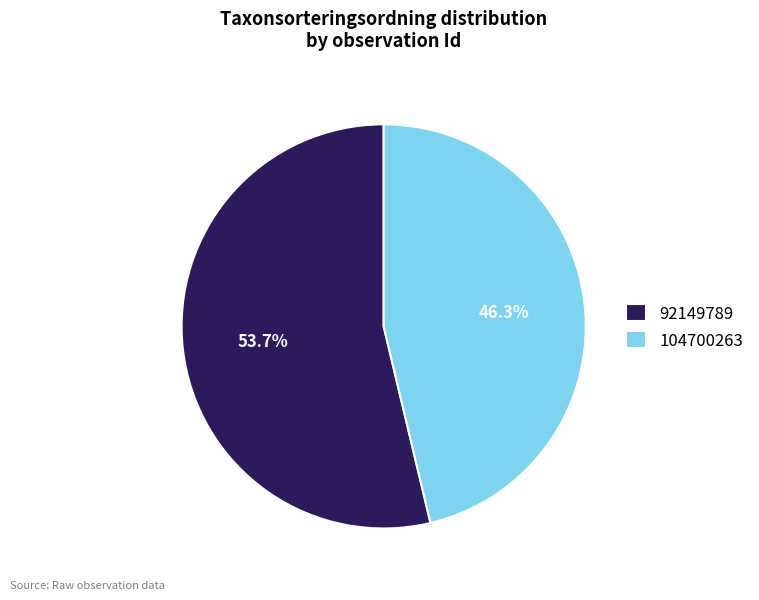

Rank the categories by value from lowest to highest.

104700263, 92149789